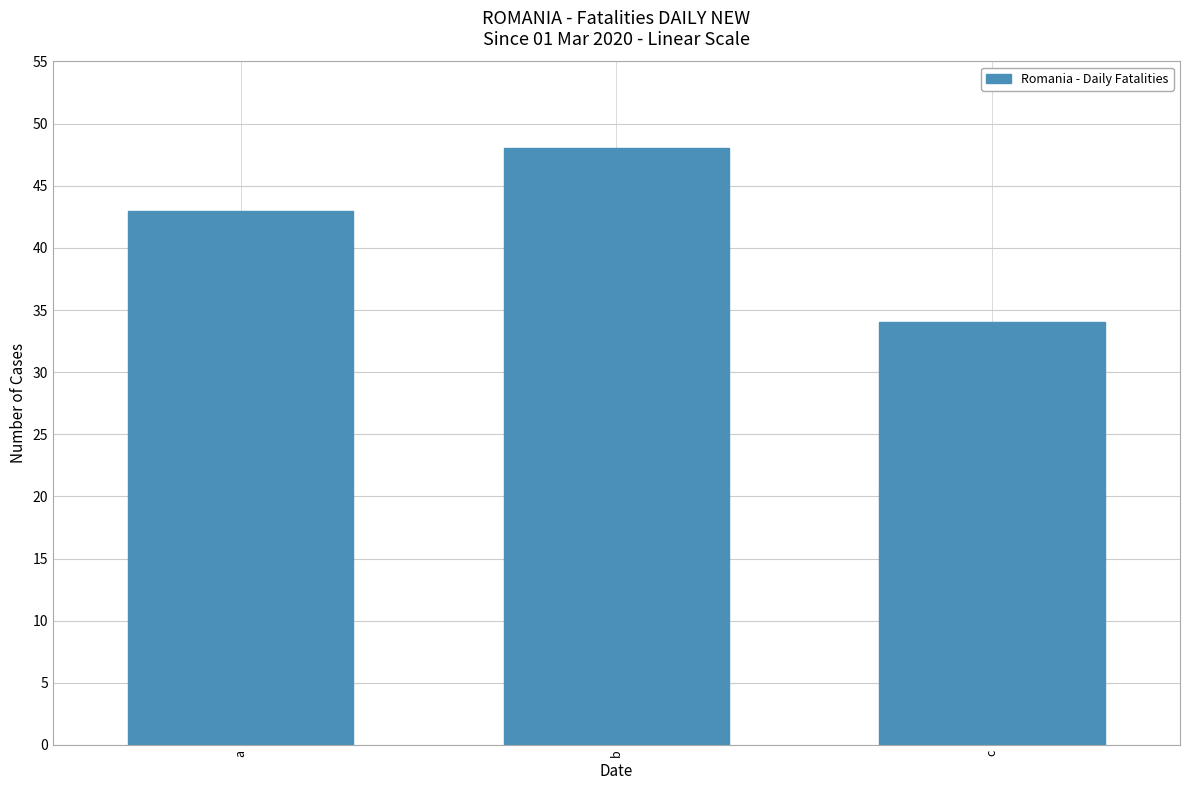

How many values are below 43?

1